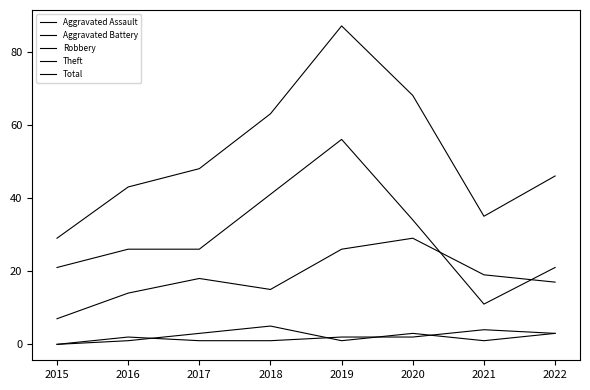

Reading left to right, transcribe all the data shown in this chart.

Aggravated Assault: 2015=0	2016=1	2017=3	2018=5	2019=1	2020=3	2021=1	2022=3
Aggravated Battery: 2015=0	2016=2	2017=1	2018=1	2019=2	2020=2	2021=4	2022=3
Robbery: 2015=7	2016=14	2017=18	2018=15	2019=26	2020=29	2021=19	2022=17
Theft: 2015=21	2016=26	2017=26	2018=41	2019=56	2020=34	2021=11	2022=21
Total: 2015=29	2016=43	2017=48	2018=63	2019=87	2020=68	2021=35	2022=46